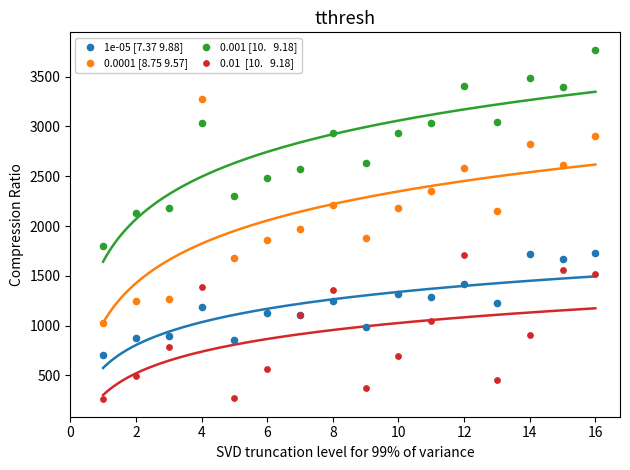

Across all series, what Y value is closest to 2015?

1975.2